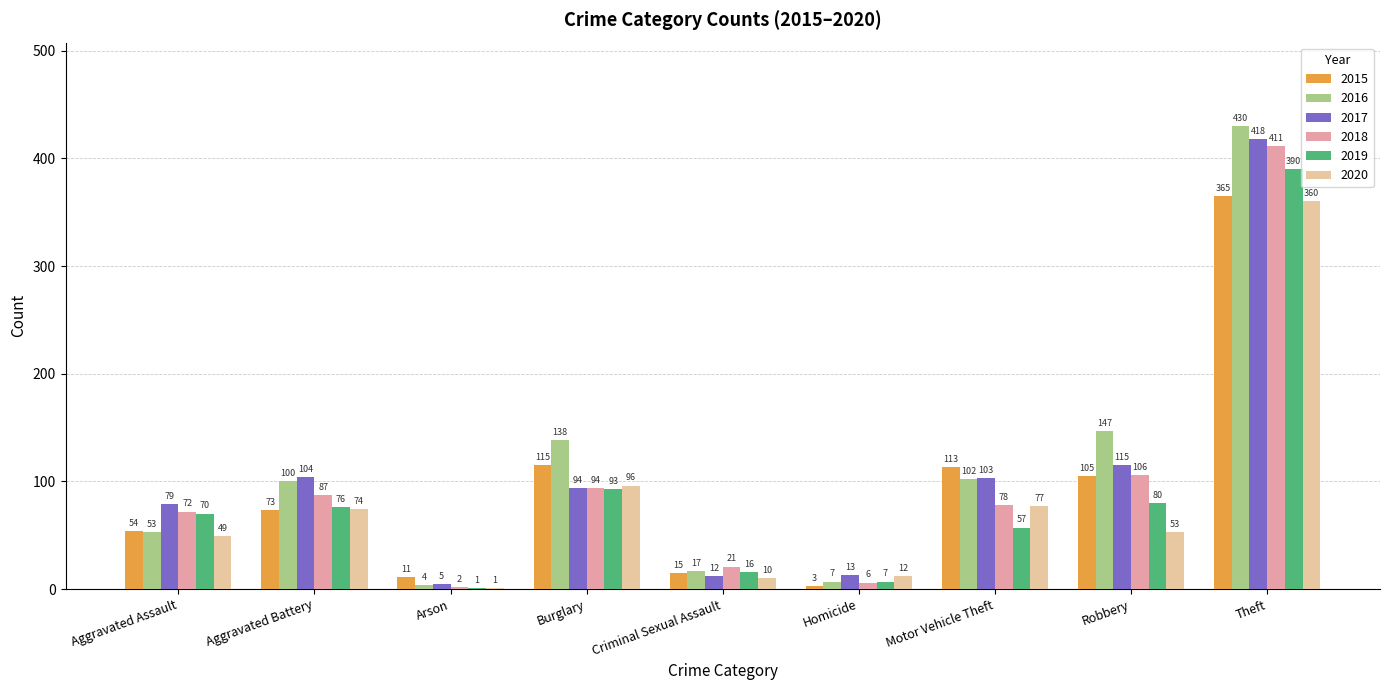

The 2020 series shows 77 at Motor Vehicle Theft. True or false?

True